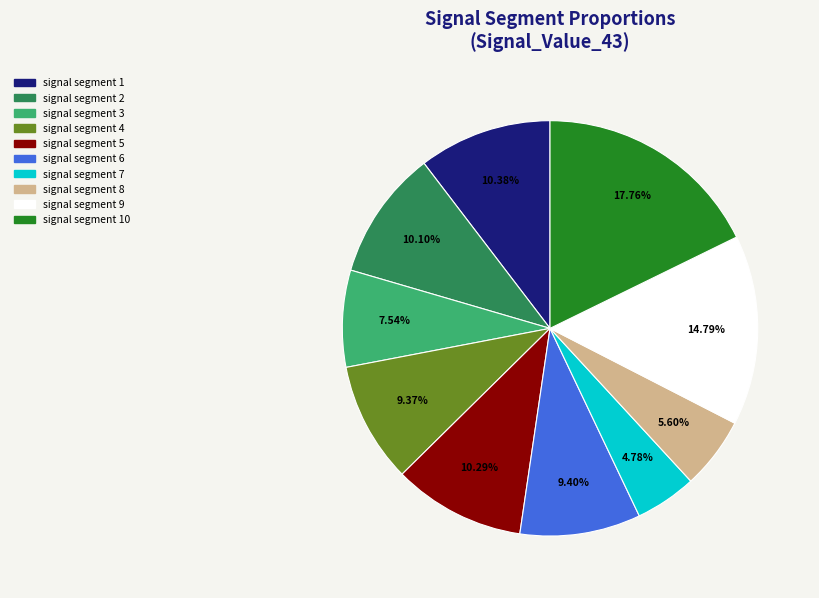

Which slice is the smallest?

signal segment 7